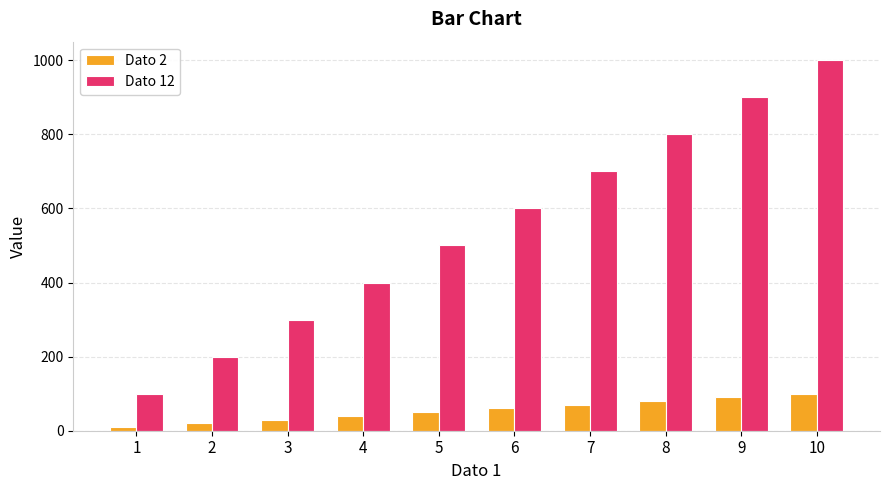

Count the Dato 2 values in the range 30 to 80.

6